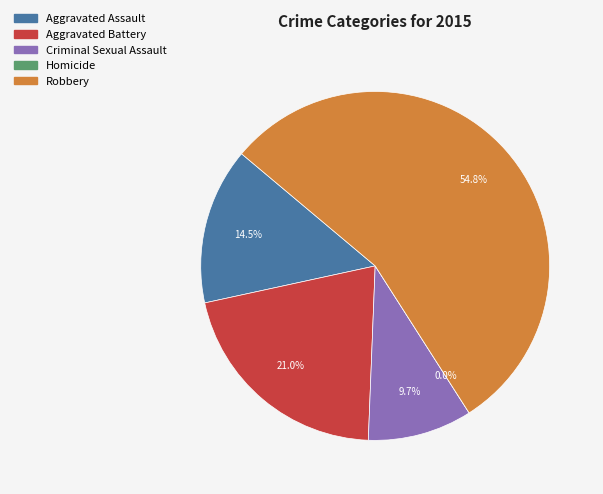

Which category accounts for the majority?

Robbery